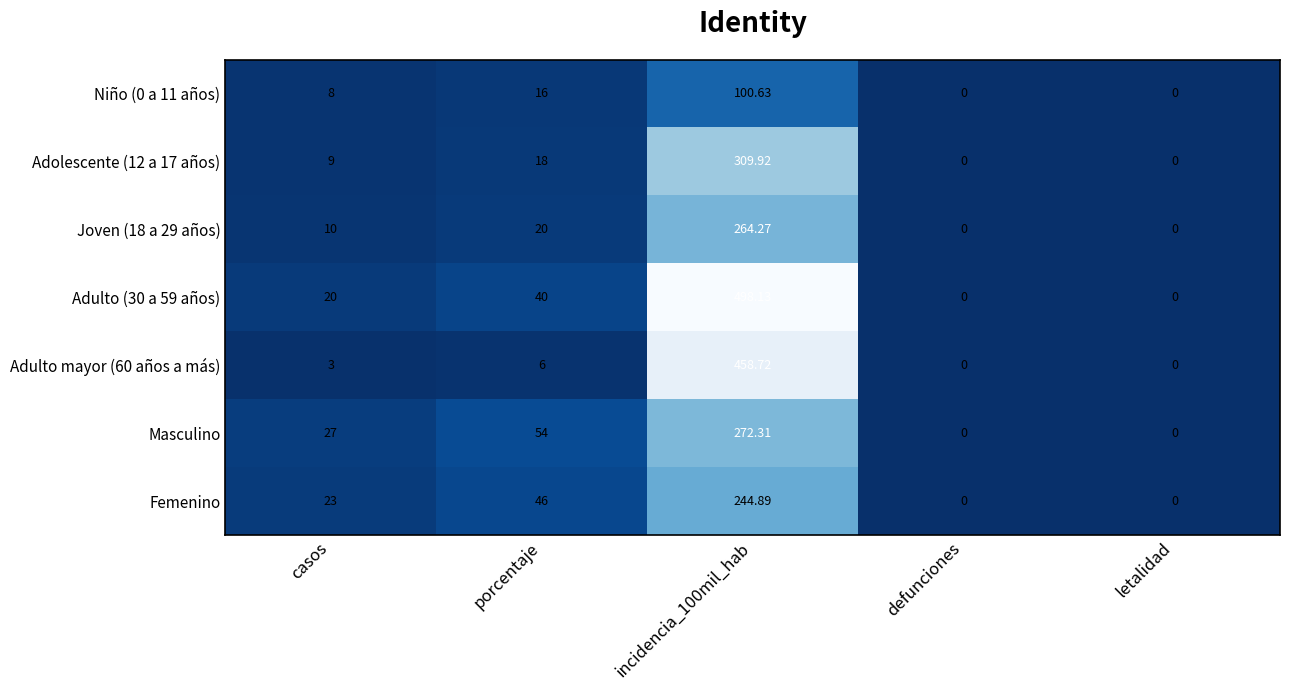

Is the value of Joven (18 a 29 años) at letalidad greater than the value of Femenino at casos?

No